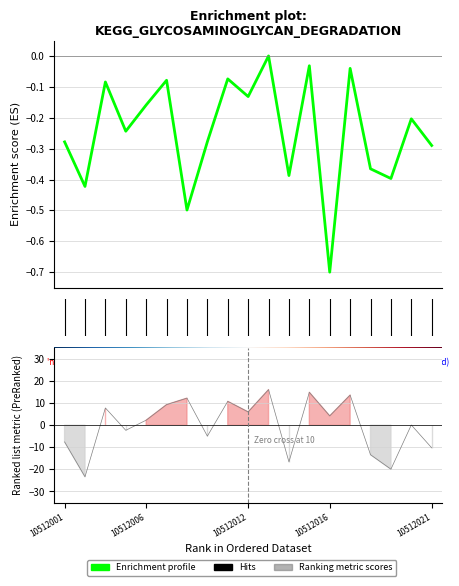

What is the difference between the maximum and minimum values?

0.7